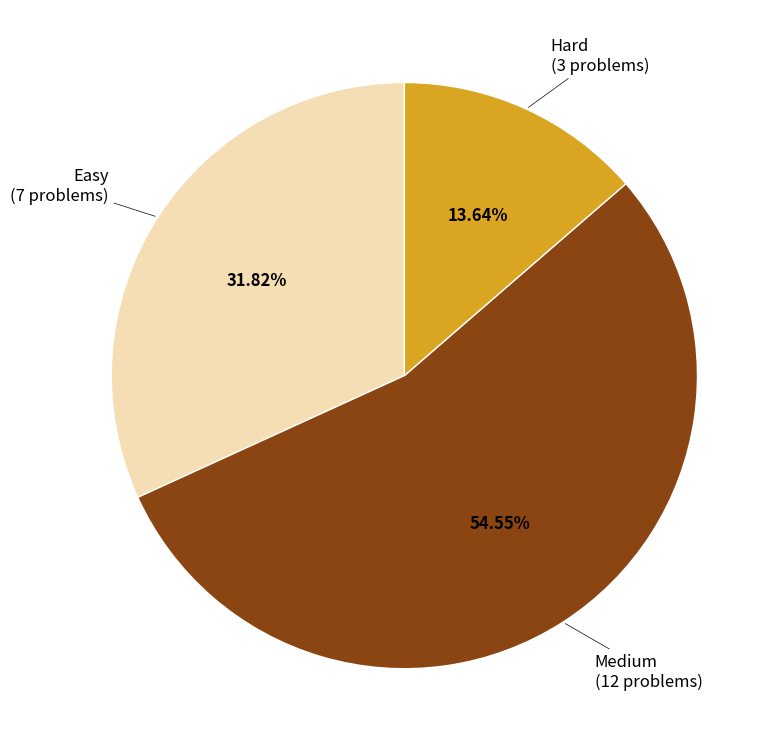

Count the number of slices in the pie.

3